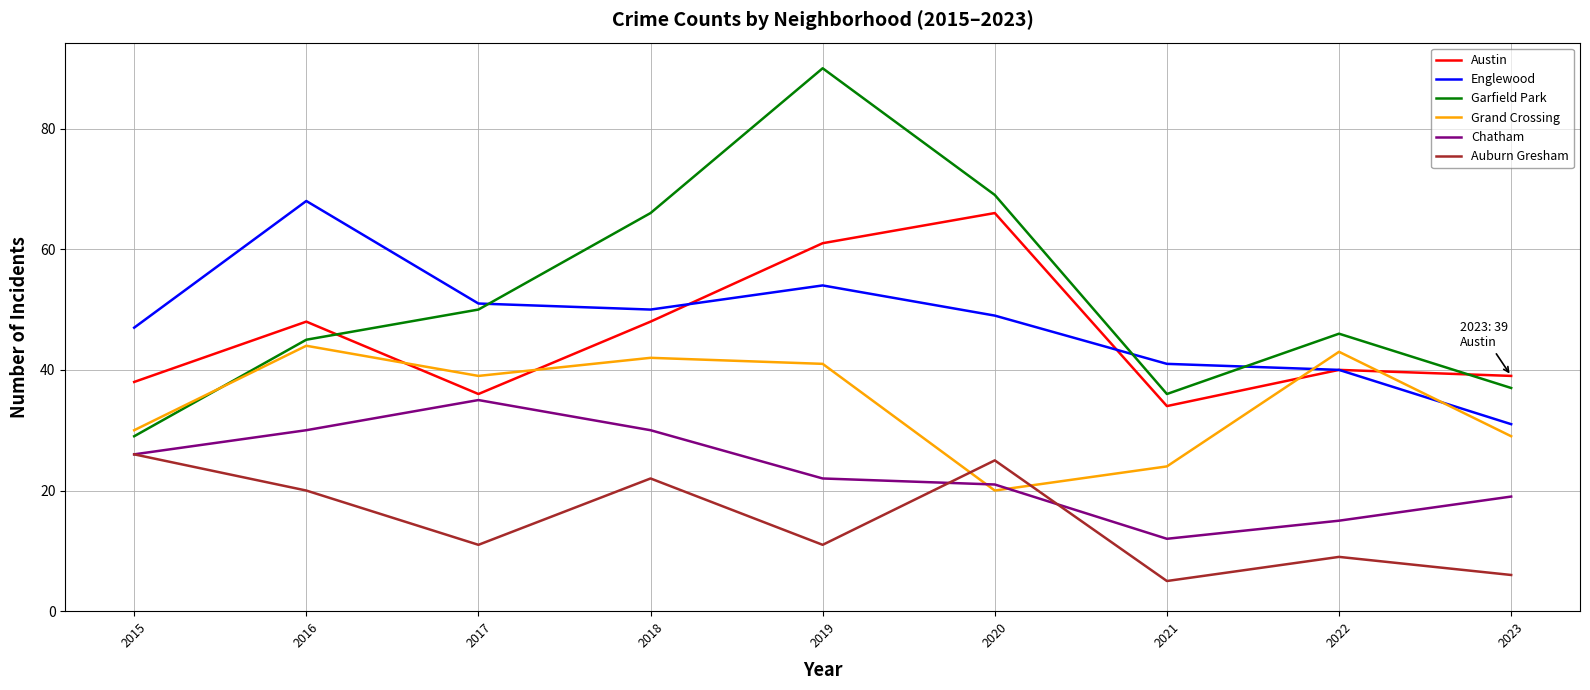

Reading left to right, extract all data points from this chart.

Austin: 38	48	36	48	61	66	34	40	39
Englewood: 47	68	51	50	54	49	41	40	31
Garfield Park: 29	45	50	66	90	69	36	46	37
Grand Crossing: 30	44	39	42	41	20	24	43	29
Chatham: 26	30	35	30	22	21	12	15	19
Auburn Gresham: 26	20	11	22	11	25	5	9	6